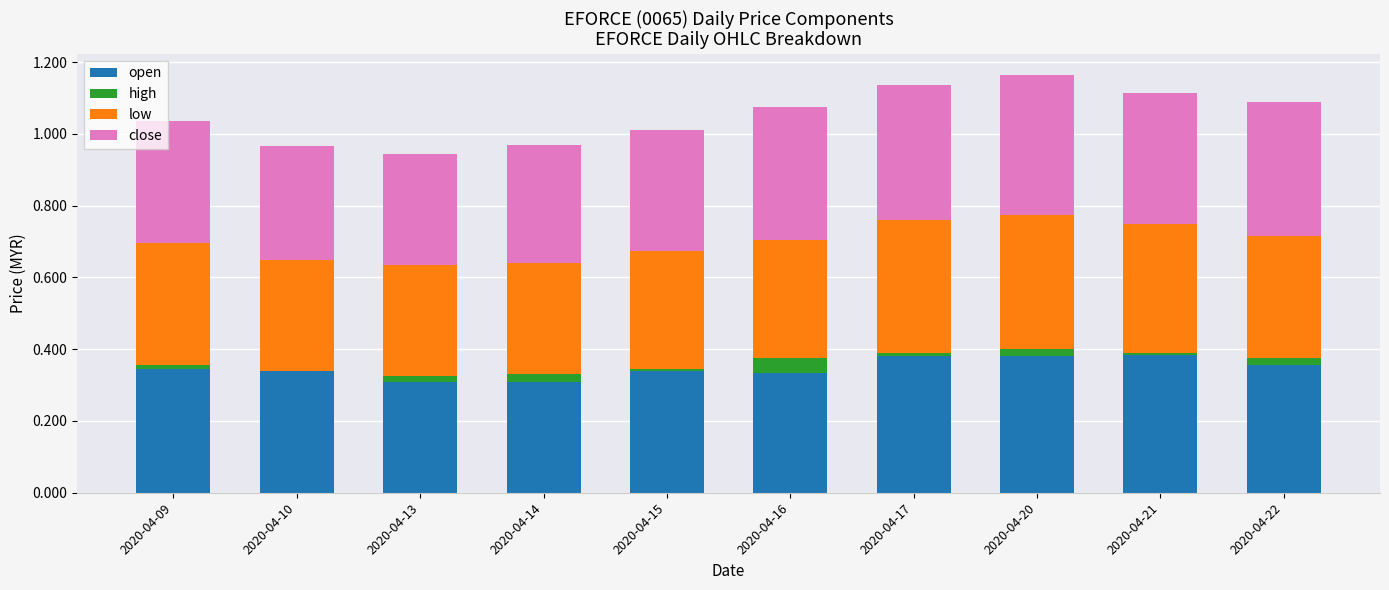

Count the number of categories in the chart.

10